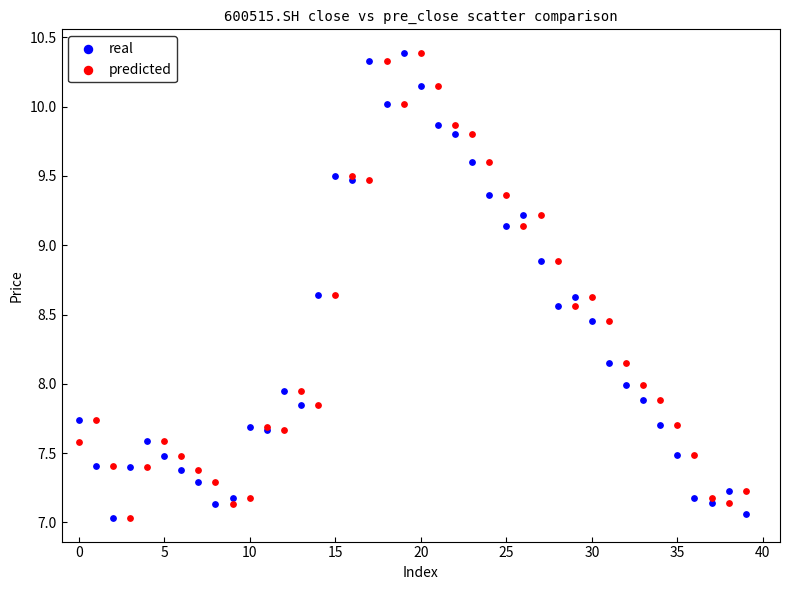

What are all the series names shown in the legend?

real, predicted